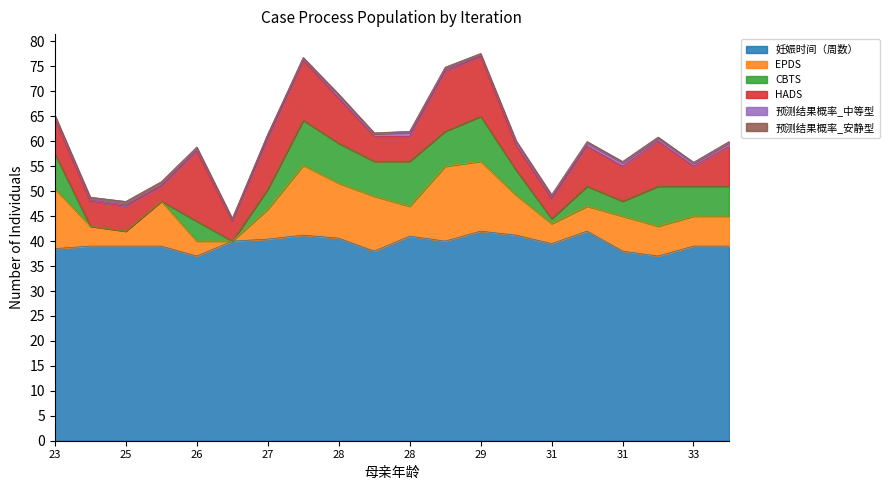

Is the value of EPDS at 27 greater than the value of HADS at 31?

No